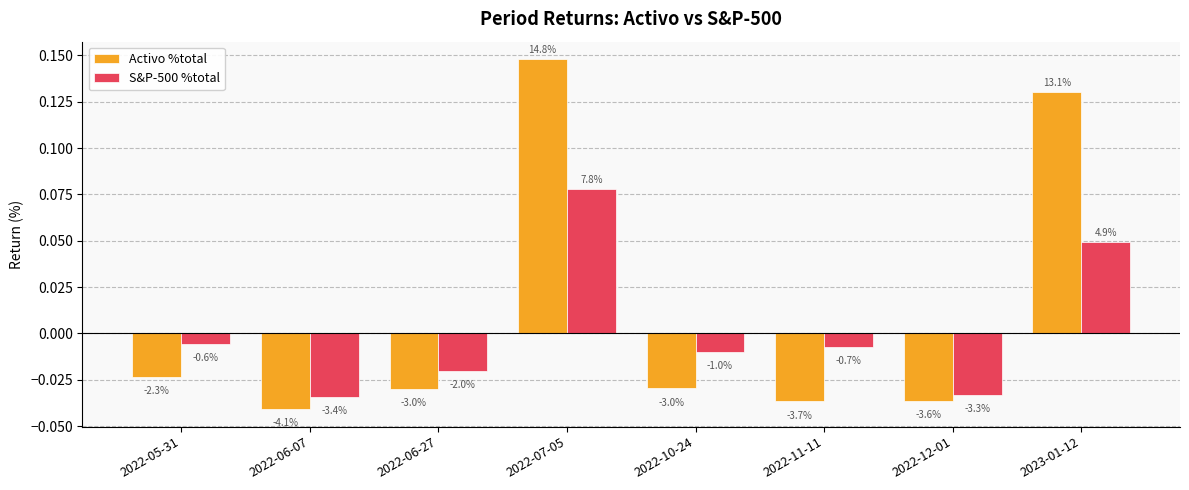

What is the maximum value shown in the chart?

0.1